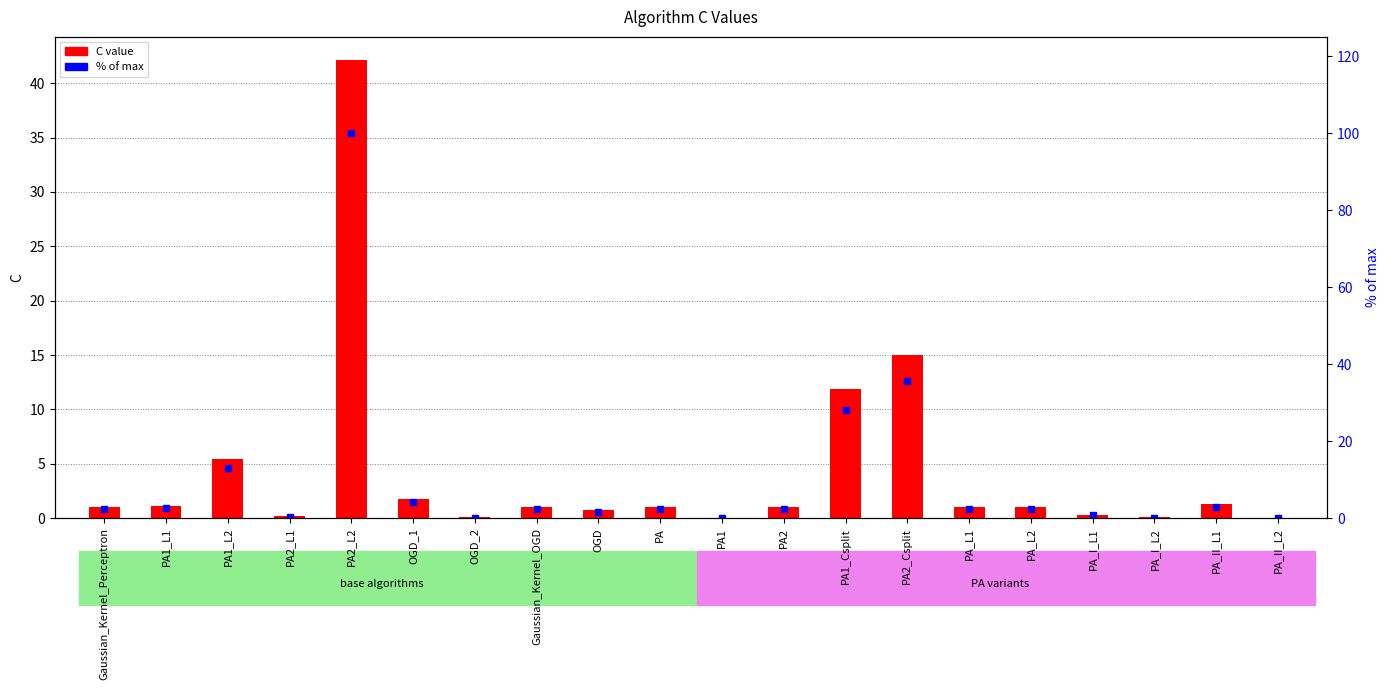

Which series has the largest range (max minus min)?

% of max